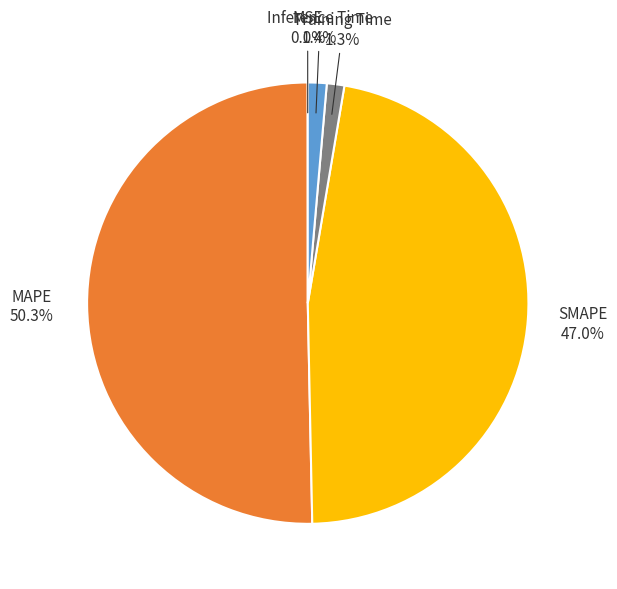

True or false: Inference Time accounts for 7% of the total.

False